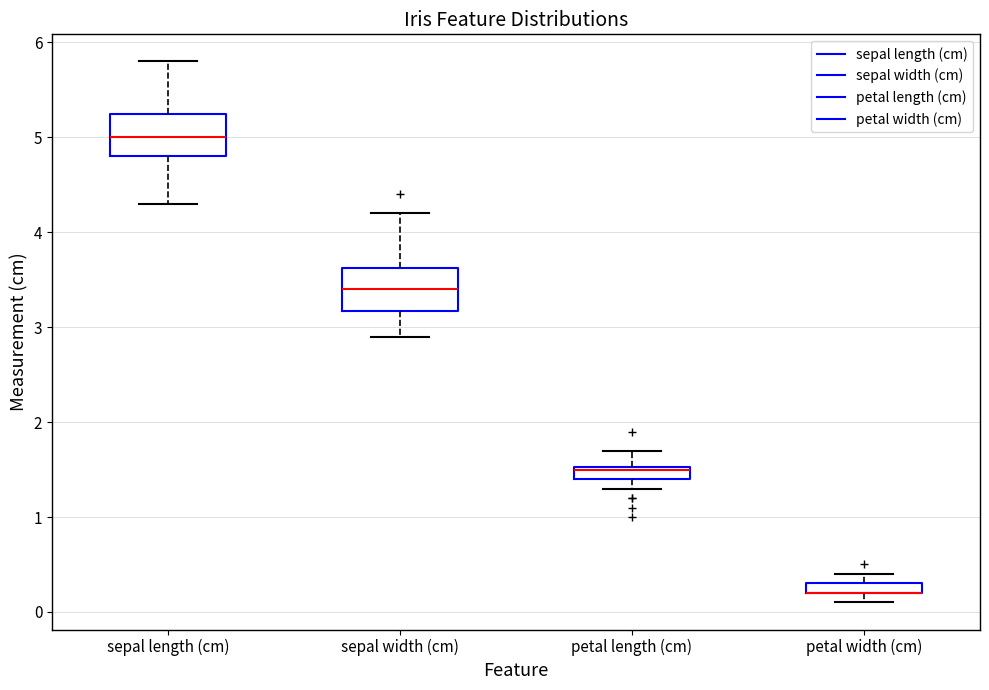

Where is the upper edge of the box for petal length (cm) on the y-axis? The values are not printed on the chart, so give them approximately, as read against the axis.

1.5